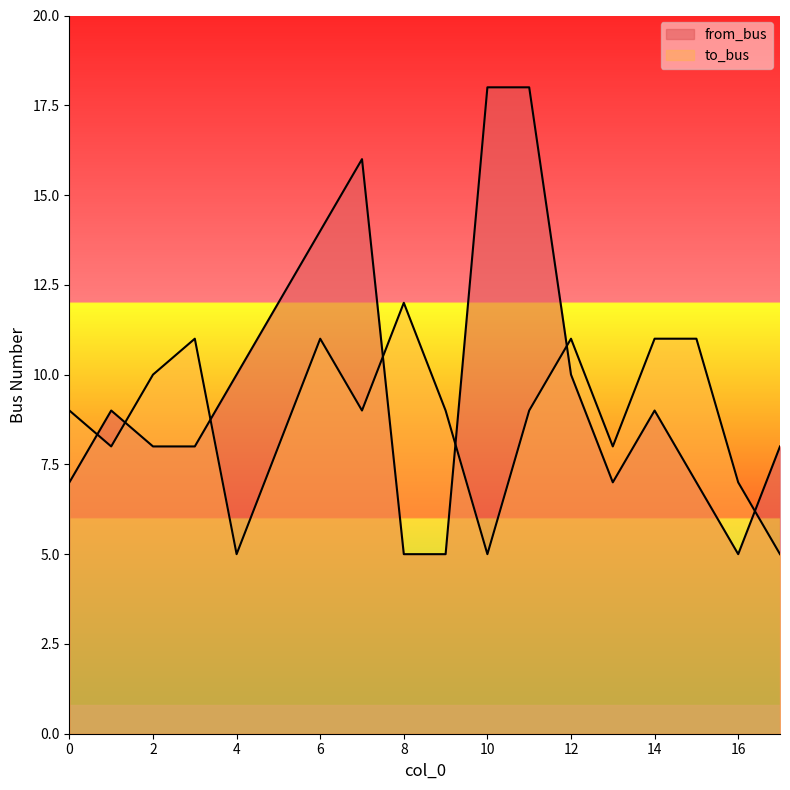

What is the value of the from_bus point at the 2nd from the left?

9